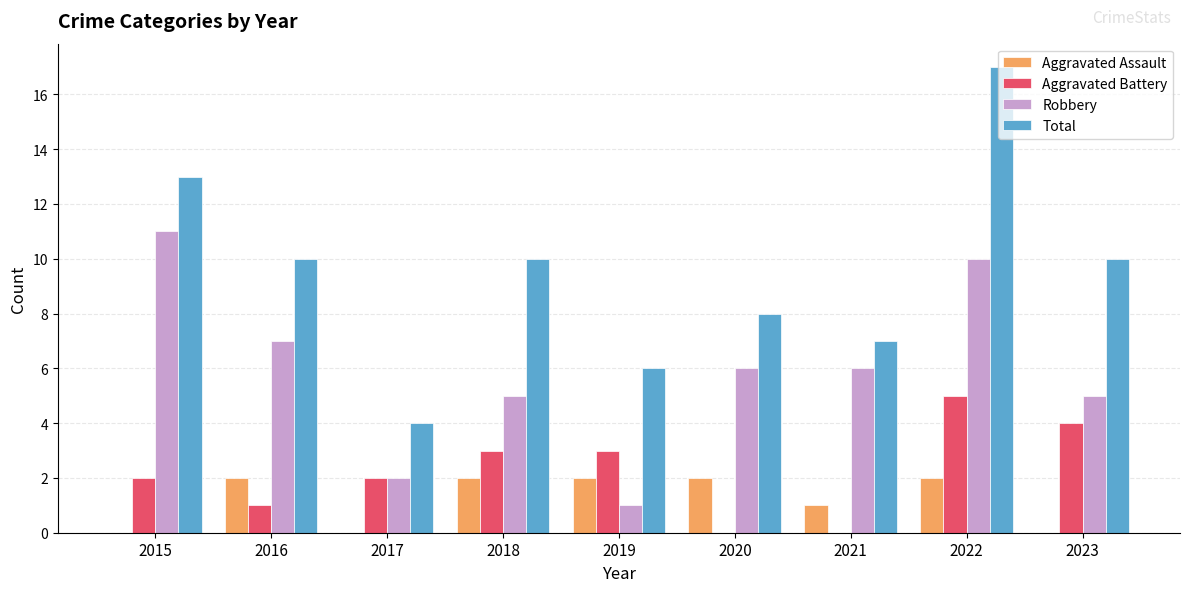

Which series has the widest spread of values?

Total